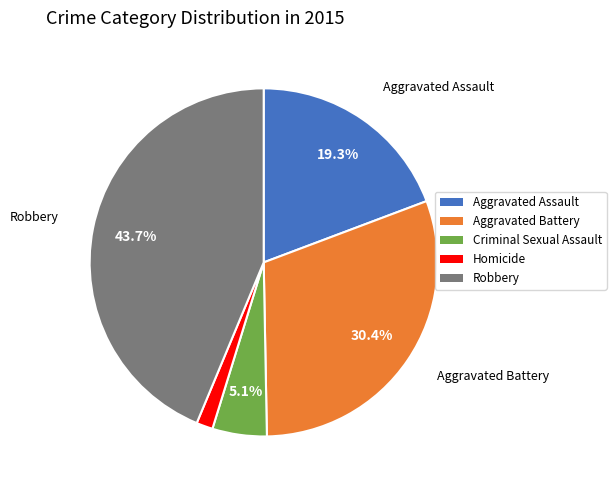

Approximately how many times larger is the value at Robbery compared to Aggravated Assault?

2.3